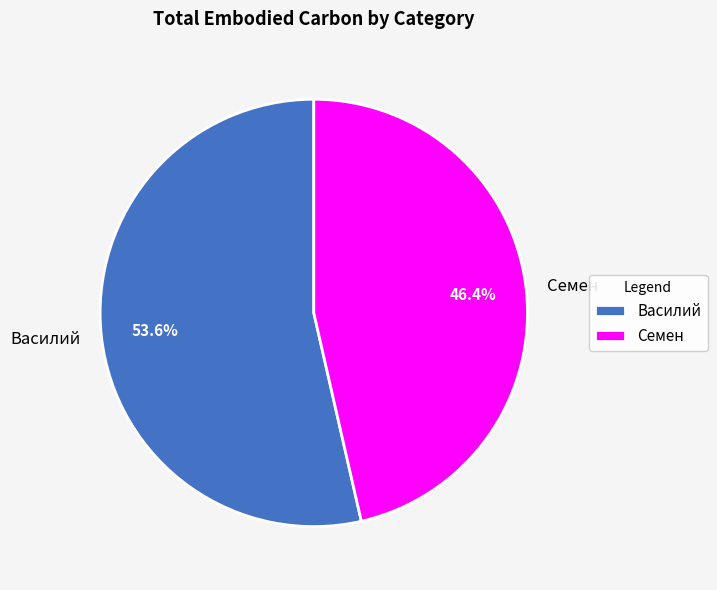

Is it true that Семен is 46% of the pie?

True